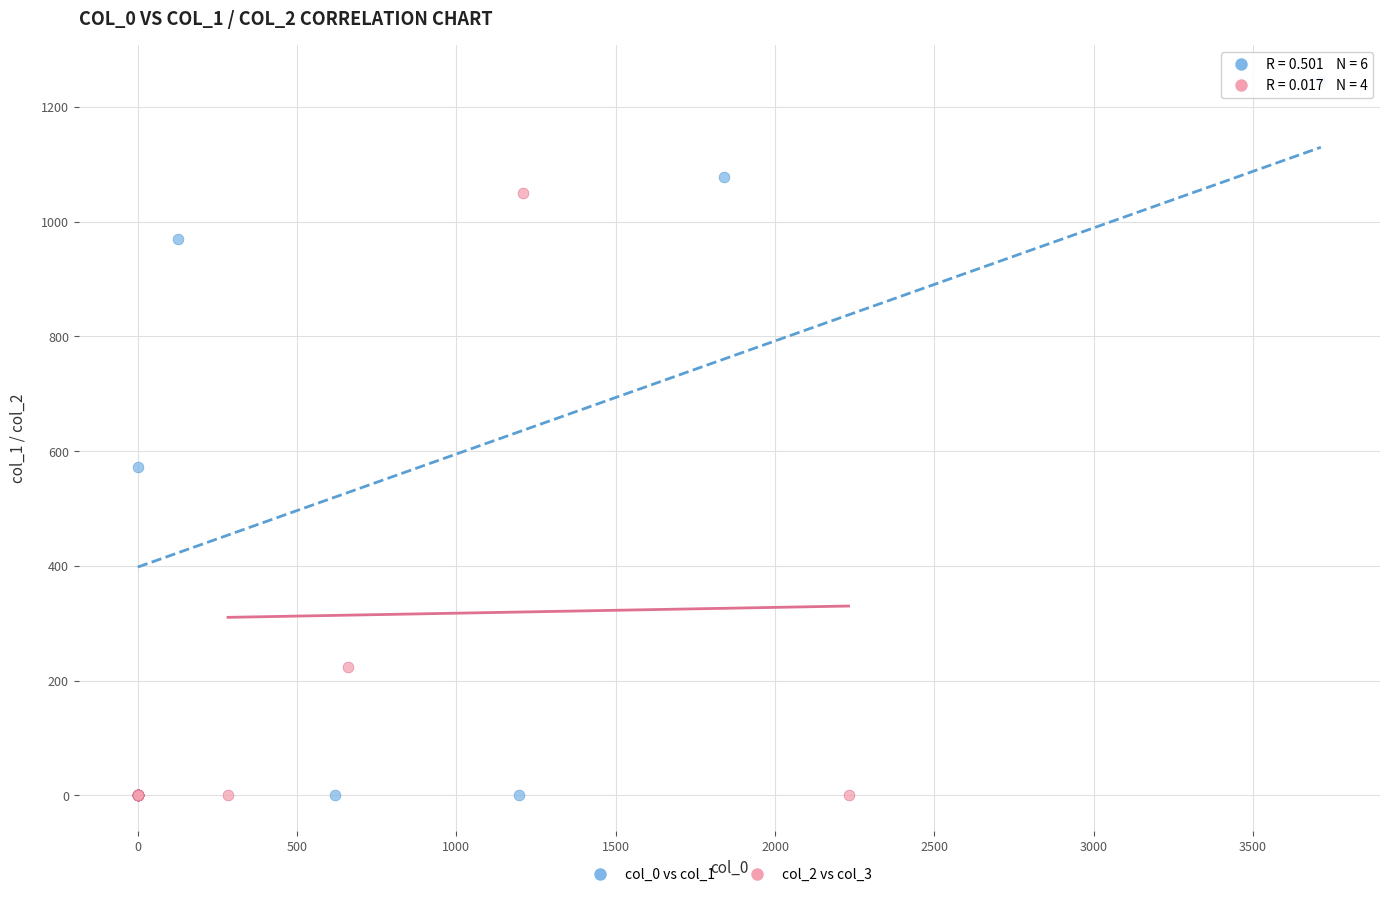

Which series reaches the maximum Y coordinate?

col_0 vs col_1